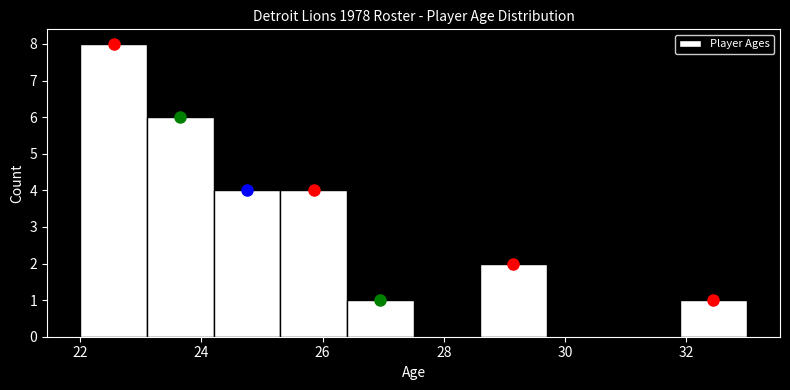

Which range on the x-axis has the tallest bar?

22.0 to 23.1